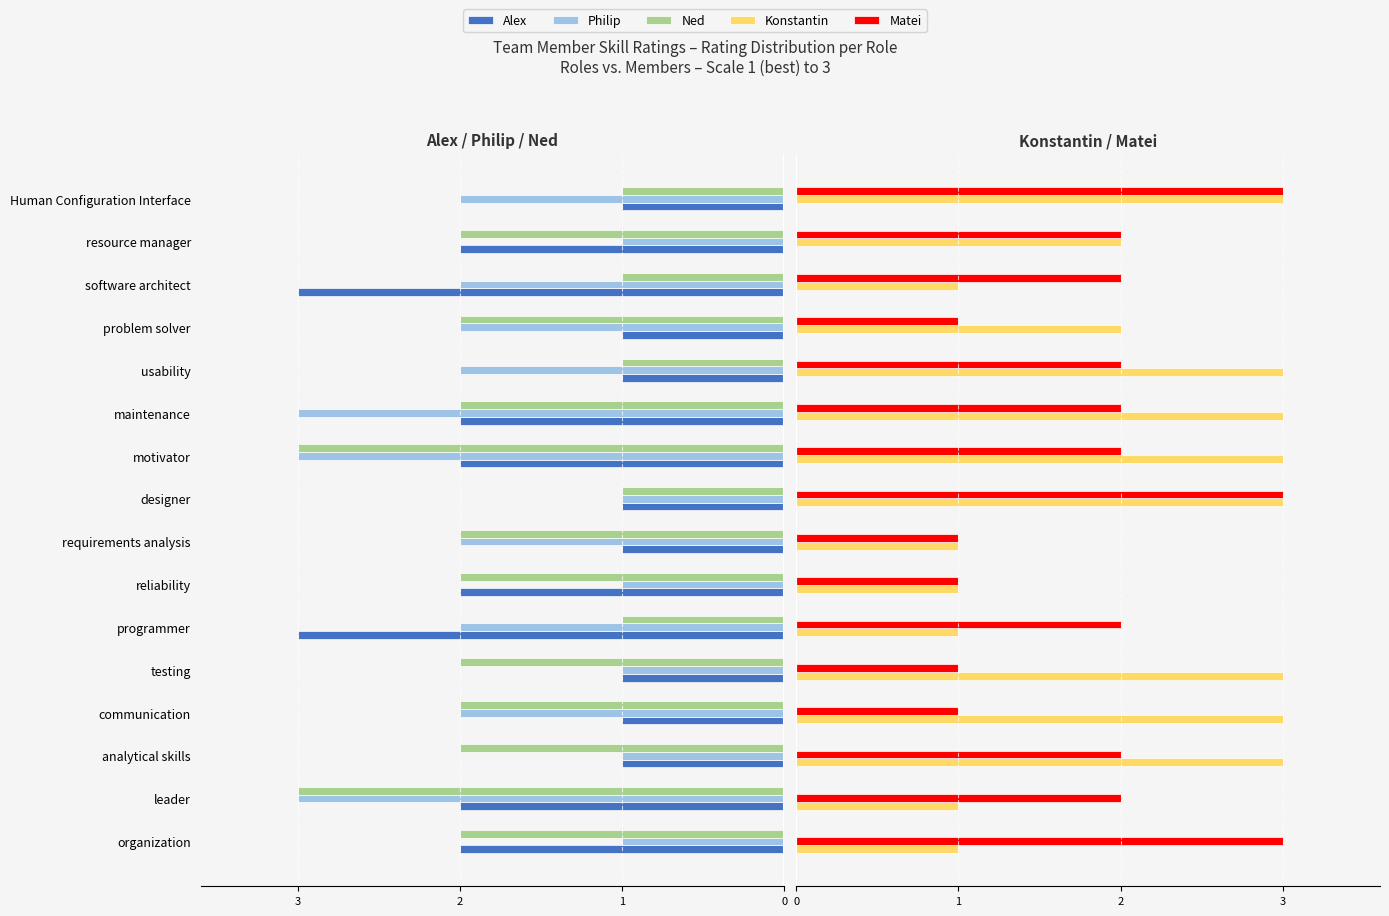

What is the difference between the second highest and minimum values in the Philip series?

2